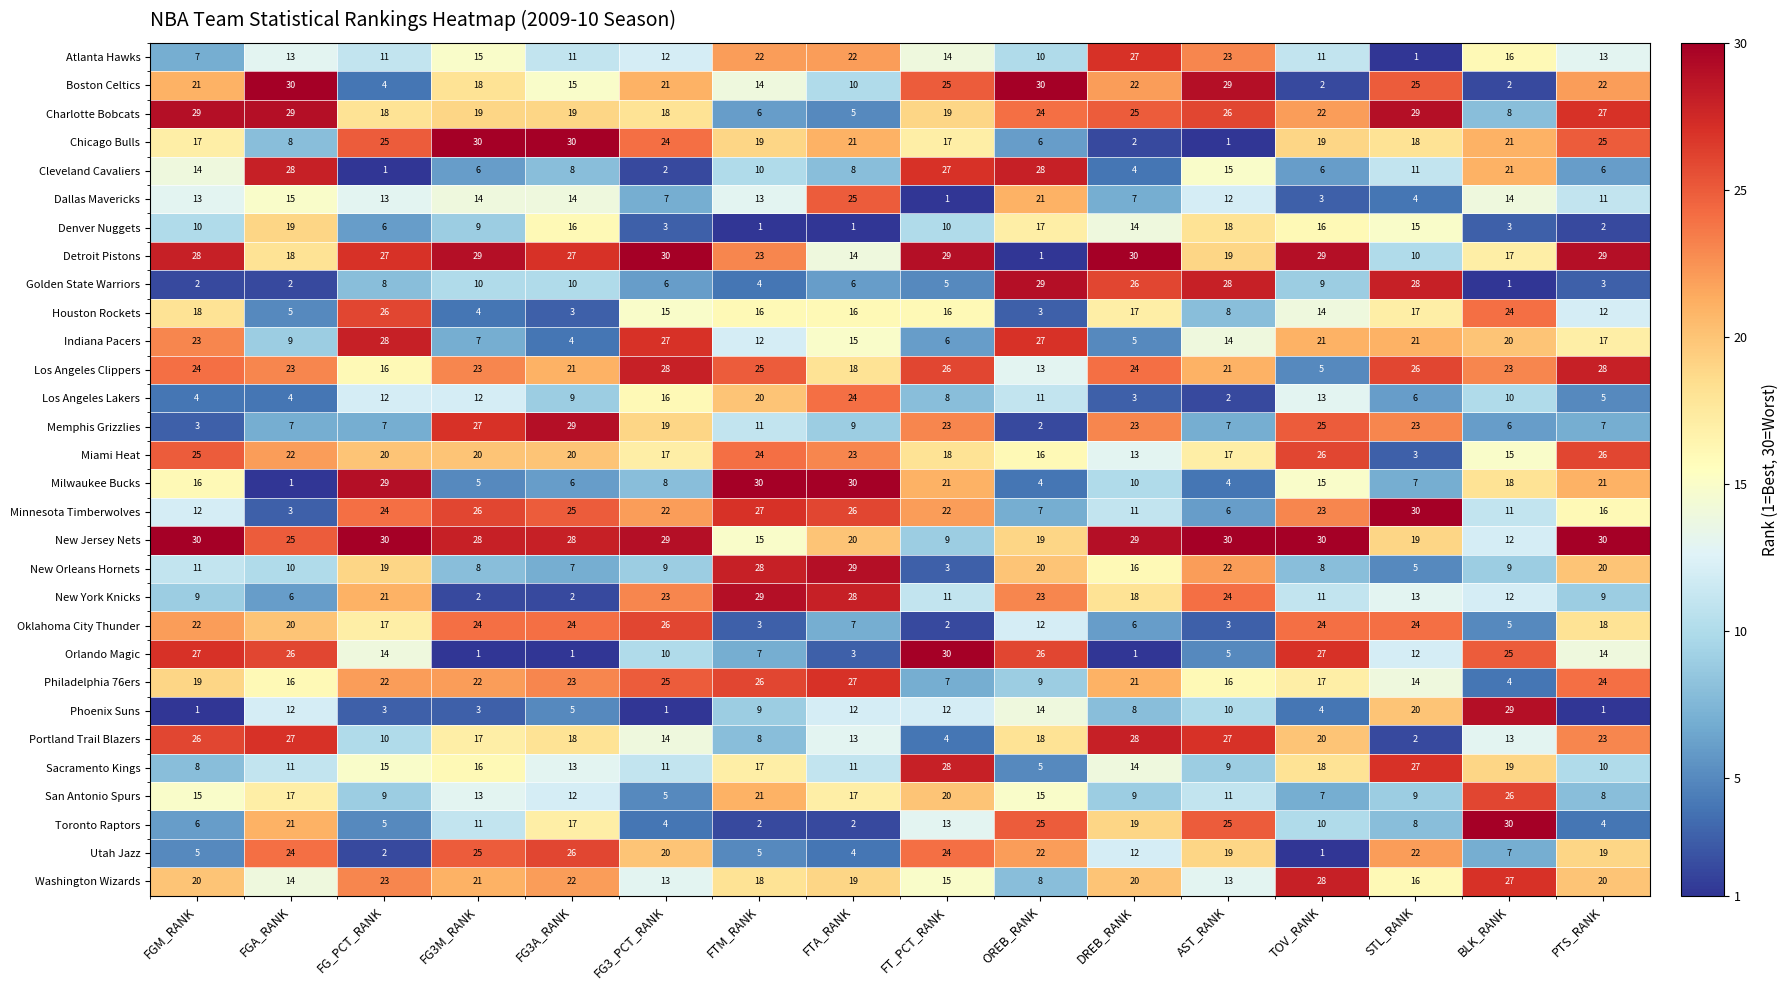

What is the difference between the second highest and second lowest values in the Sacramento Kings series?

19